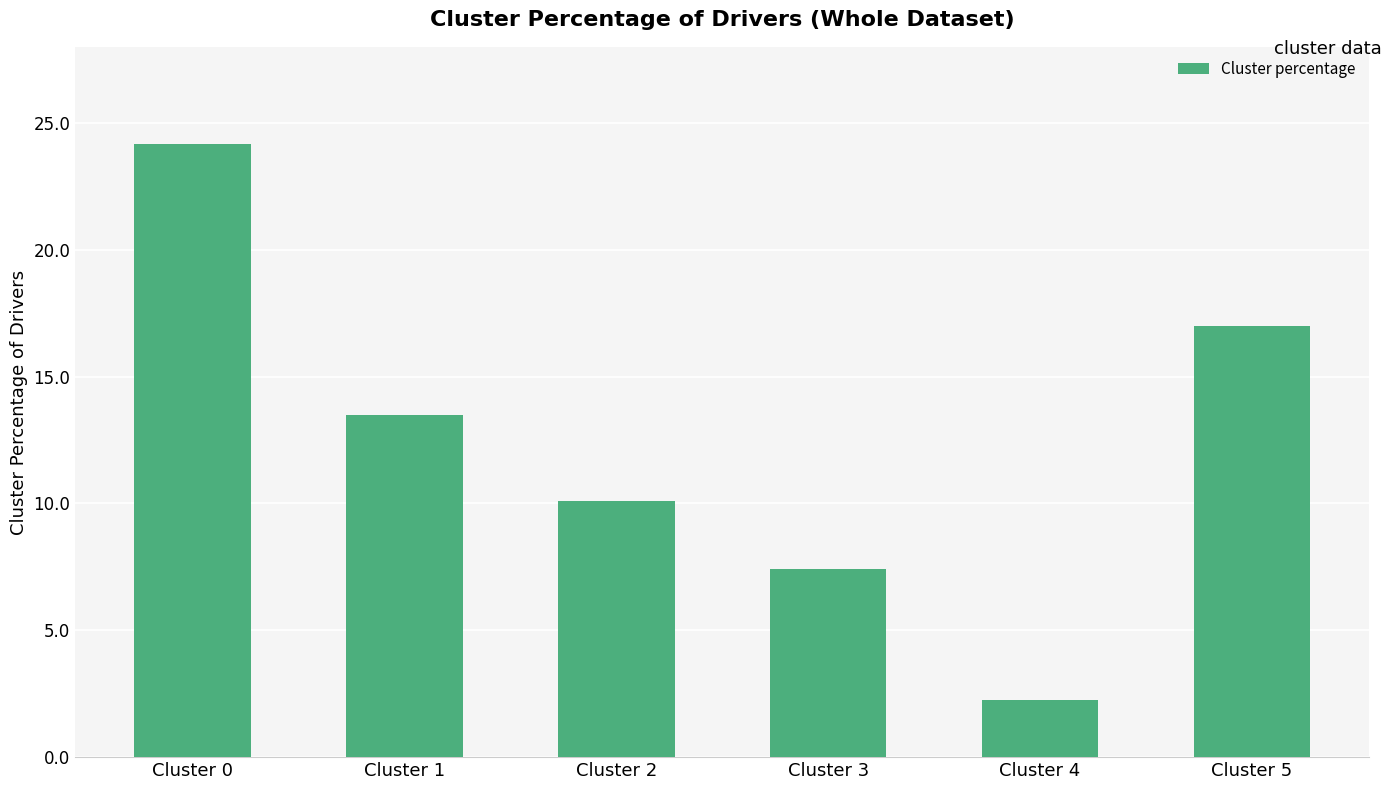

Rank the categories by value from highest to lowest.

Cluster 0, Cluster 5, Cluster 1, Cluster 2, Cluster 3, Cluster 4